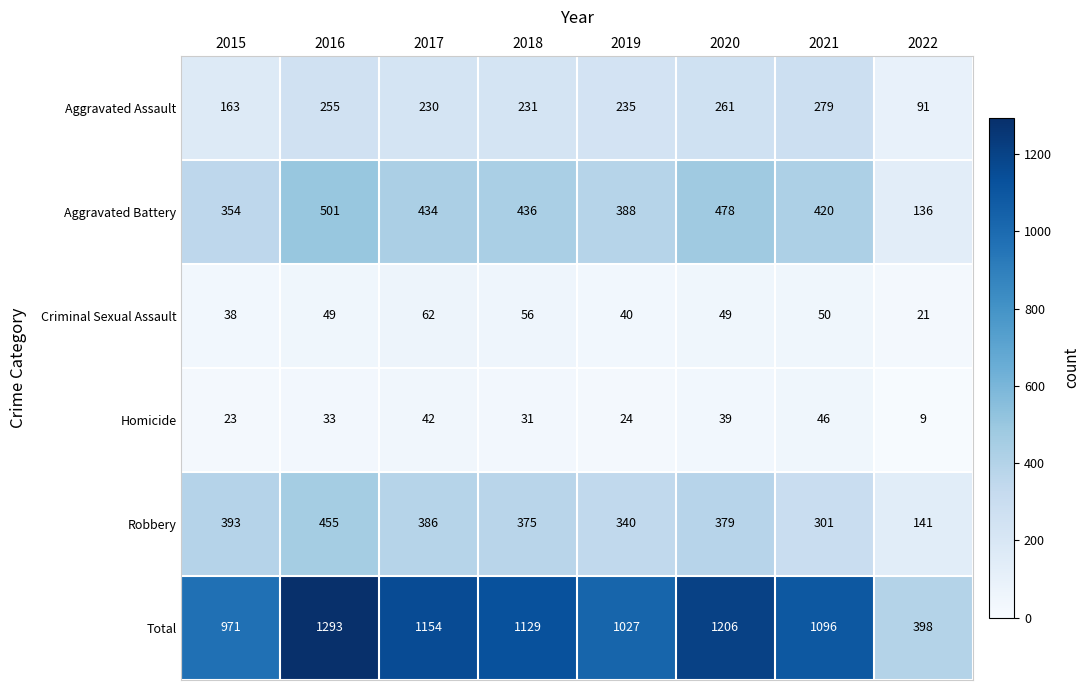

What is the maximum value shown in the chart?

1293